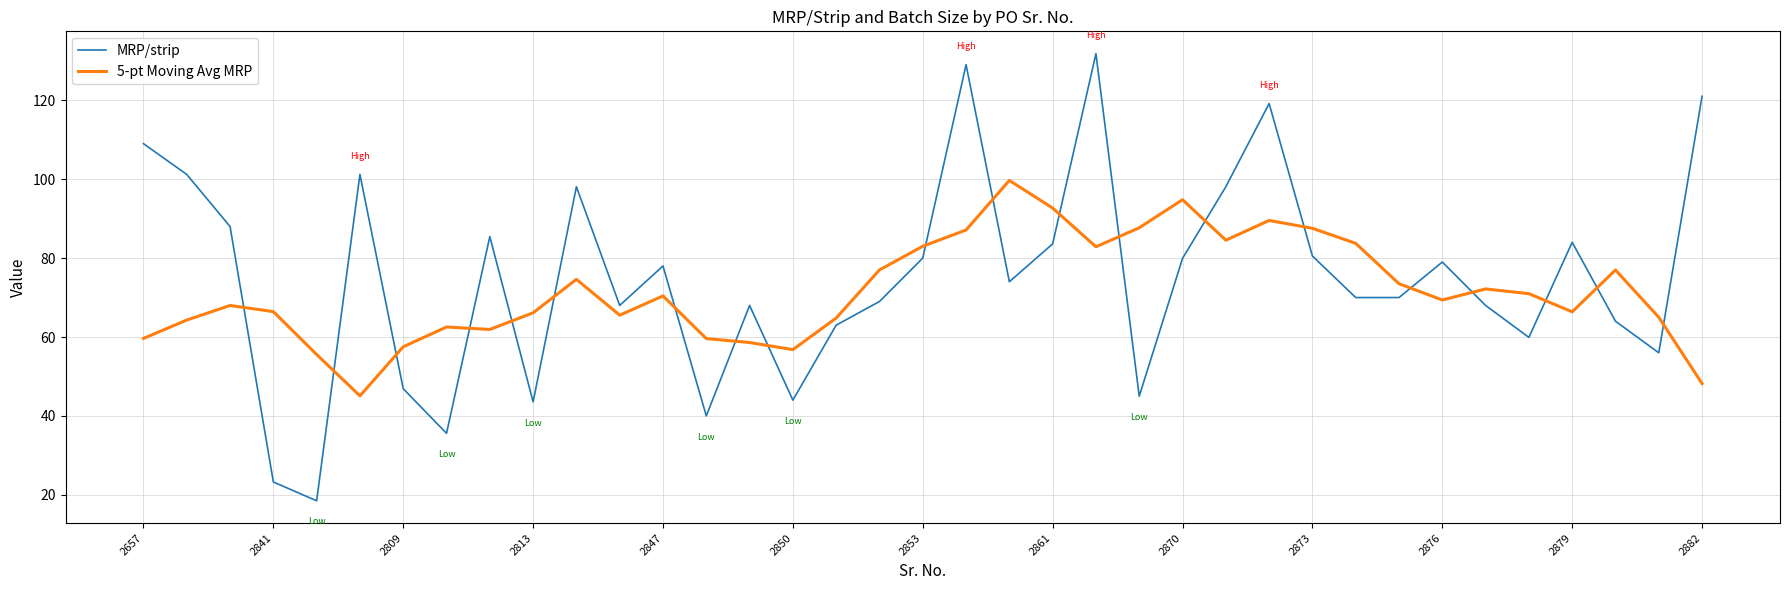

What is the minimum value shown in the chart?

18.5